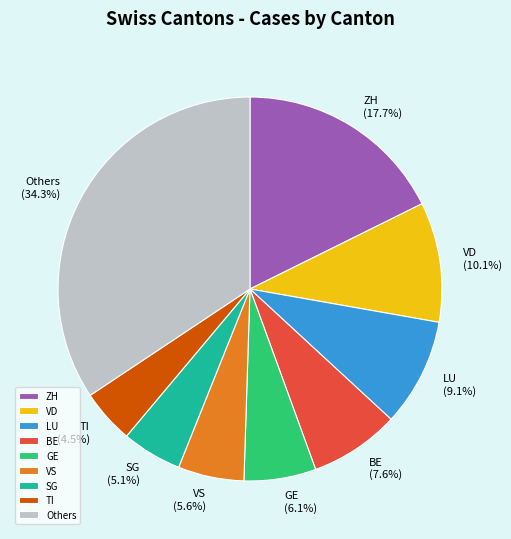

Between VD and VS, which is larger?

VD